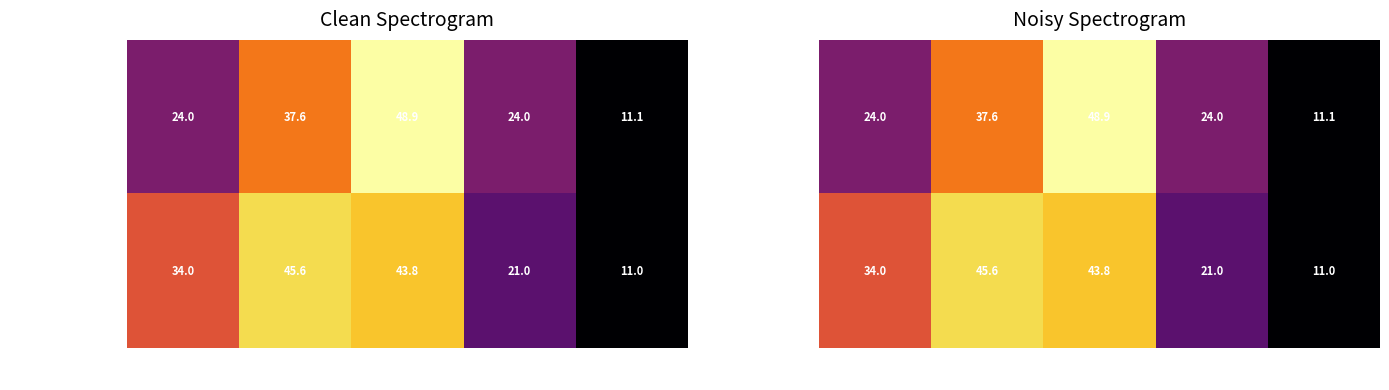

True or false: assists=0 (Round 2) has a value of 5.8 at threat.

False